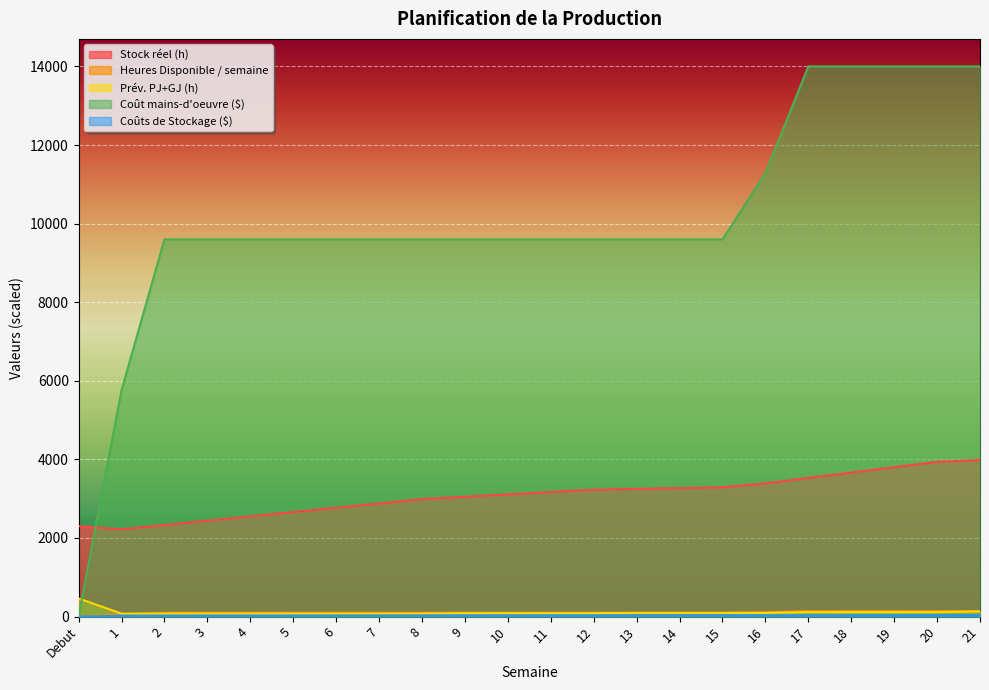

What is the label of the 10th point from the left?

9